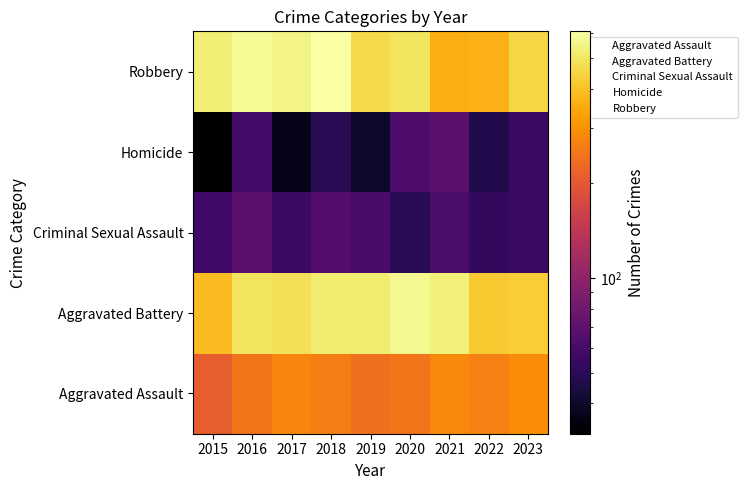

Reading left to right, transcribe all the data shown in this chart.

Aggravated Assault: 2015=210	2016=250	2017=276	2018=265	2019=238	2020=249	2021=284	2022=267	2023=289
Aggravated Battery: 2015=387	2016=491	2017=480	2018=522	2019=520	2020=574	2021=531	2022=417	2023=426
Criminal Sexual Assault: 2015=58	2016=69	2017=55	2018=66	2019=61	2020=49	2021=62	2022=52	2023=55
Homicide: 2015=32	2016=59	2017=37	2018=49	2019=40	2020=63	2021=69	2022=47	2023=55
Robbery: 2015=527	2016=579	2017=553	2018=608	2019=458	2020=491	2021=357	2022=364	2023=453